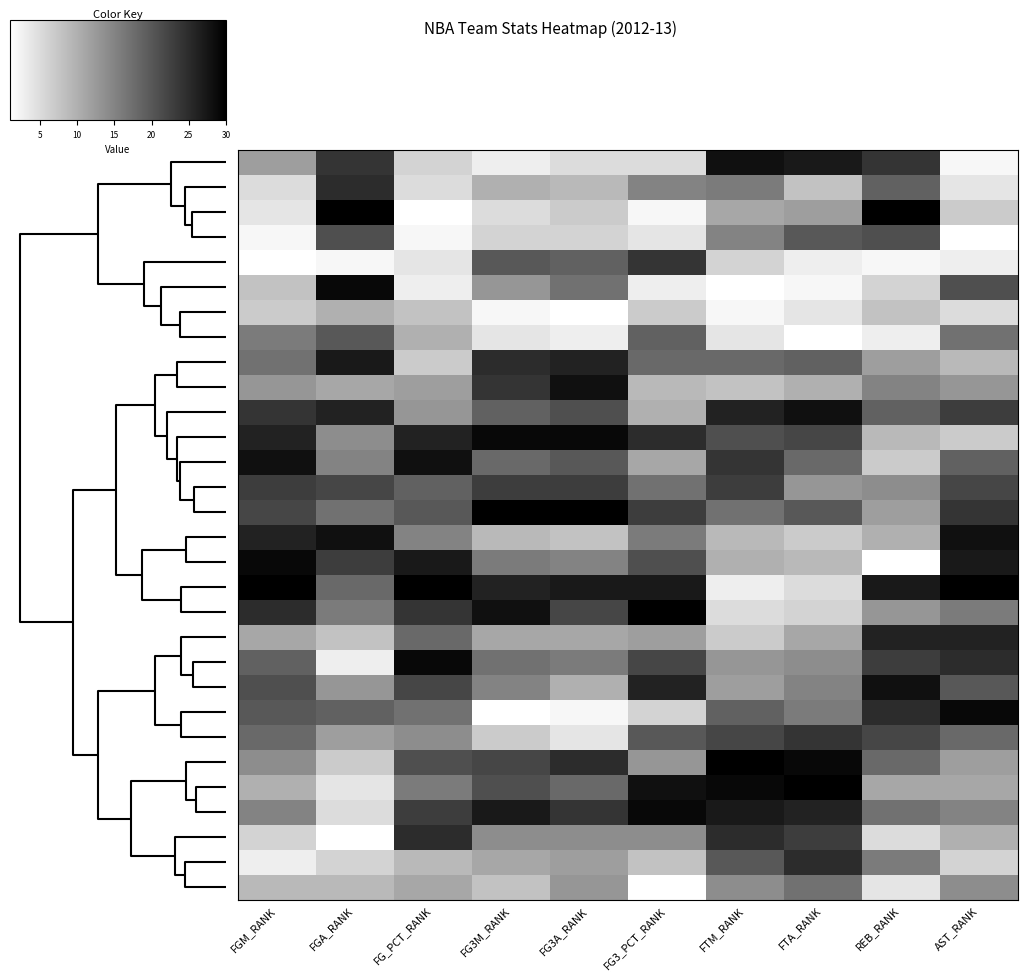

What is the total value across all series at FG_PCT_RANK?

465